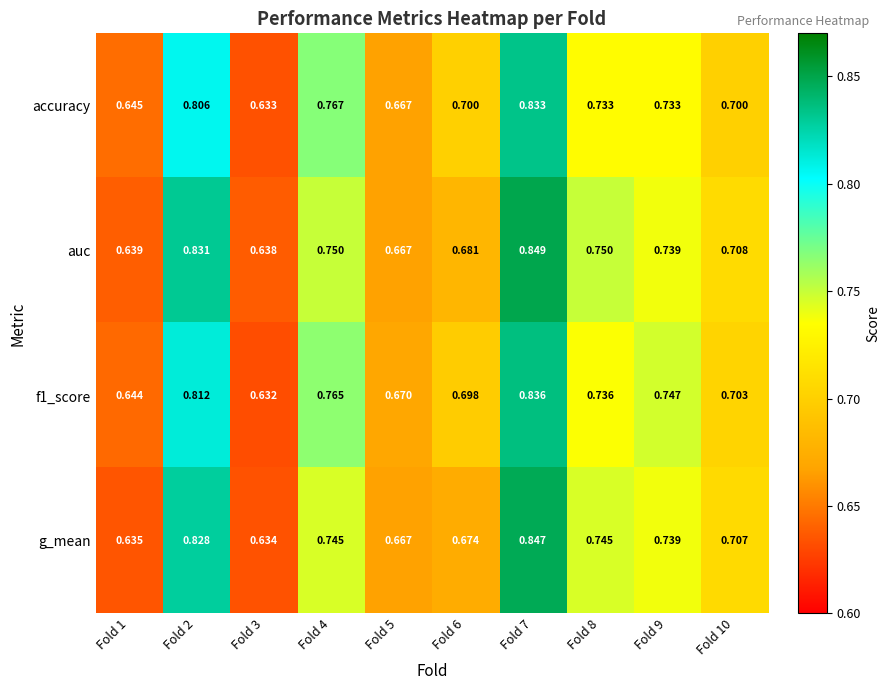

Which series has the widest spread of values?

g_mean